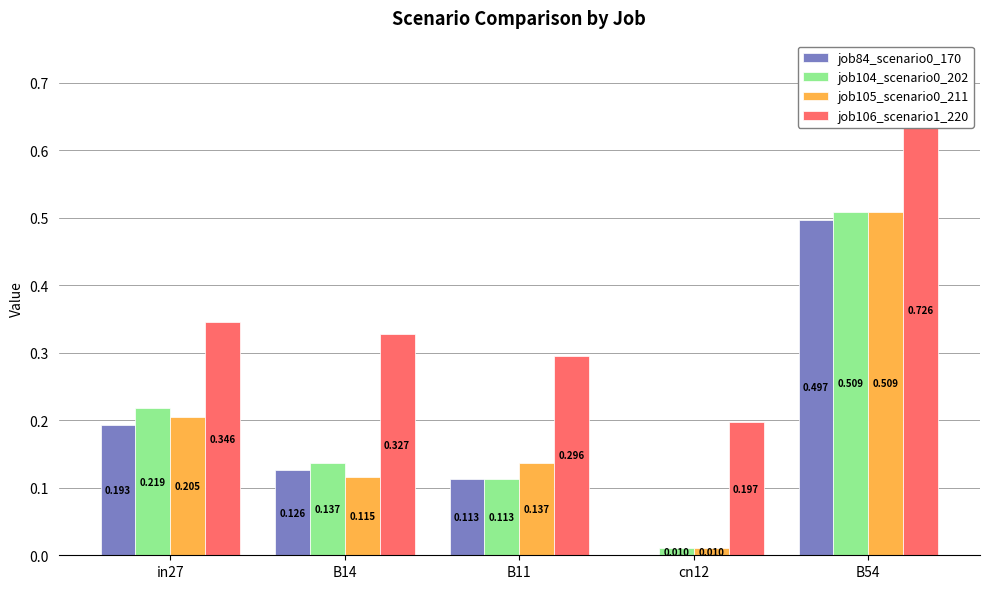

What are all the series names shown in the legend?

job84_scenario0_170, job104_scenario0_202, job105_scenario0_211, job106_scenario1_220